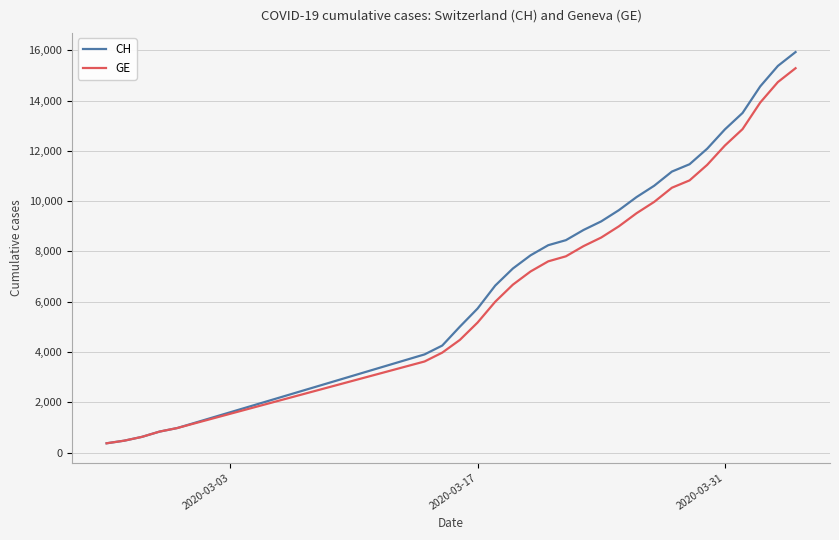

How many distinct data groups are displayed?

2